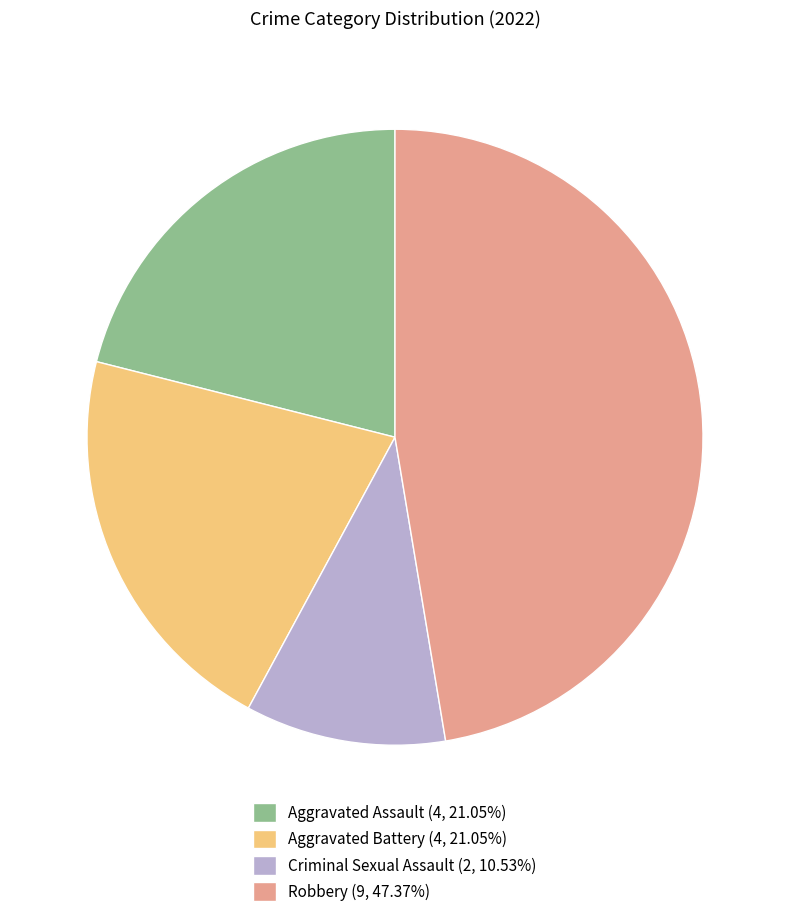

Is the sum of Aggravated Battery (4, 21.05%) and Criminal Sexual Assault (2, 10.53%) greater than half?

No